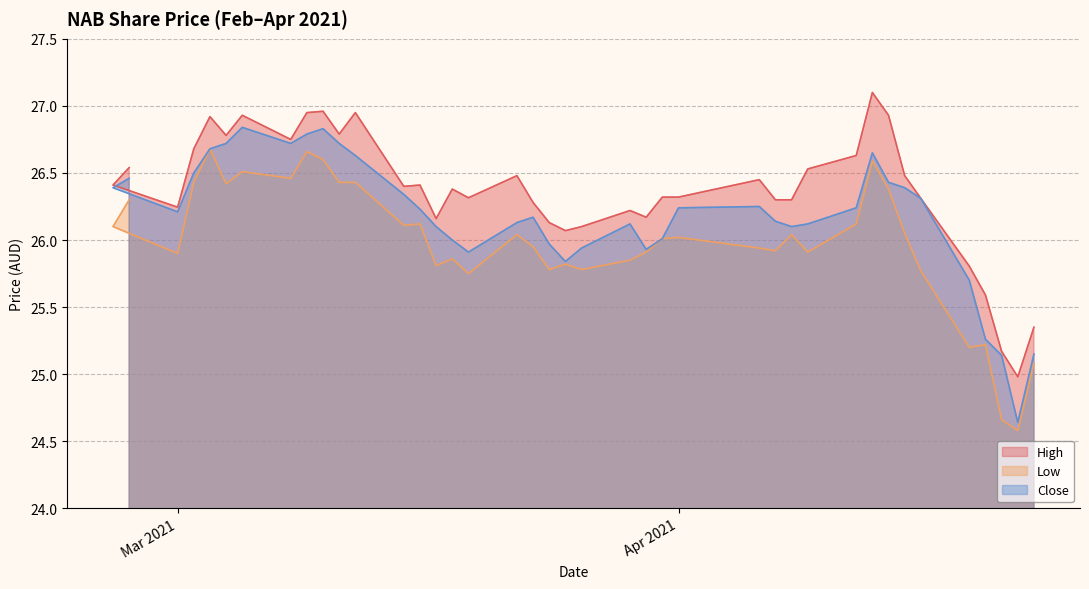

True or false: Close has a value of 26.4 at 2021-02-25.

True